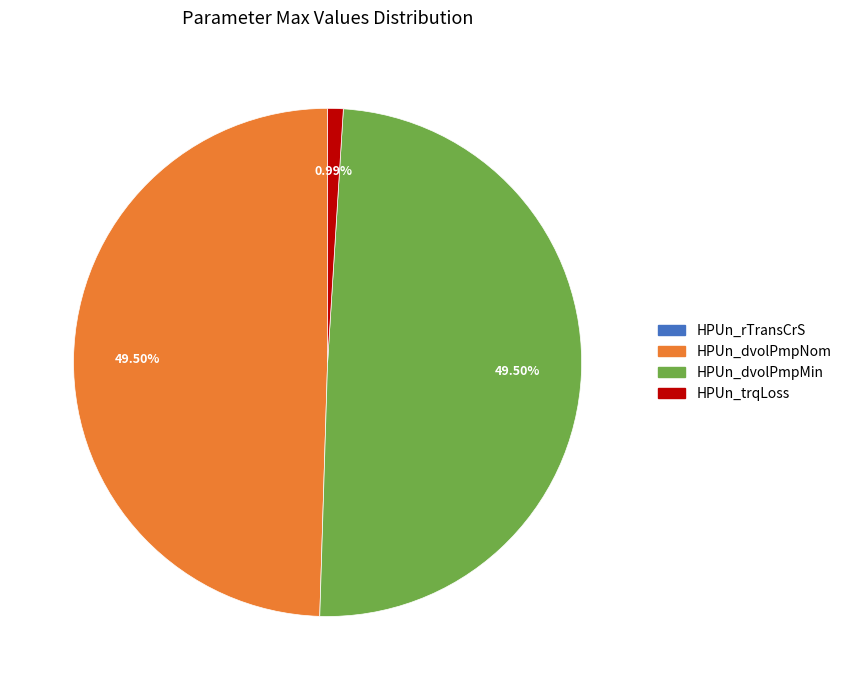

Does HPUn_dvolPmpMin account for over 50% of the chart?

No